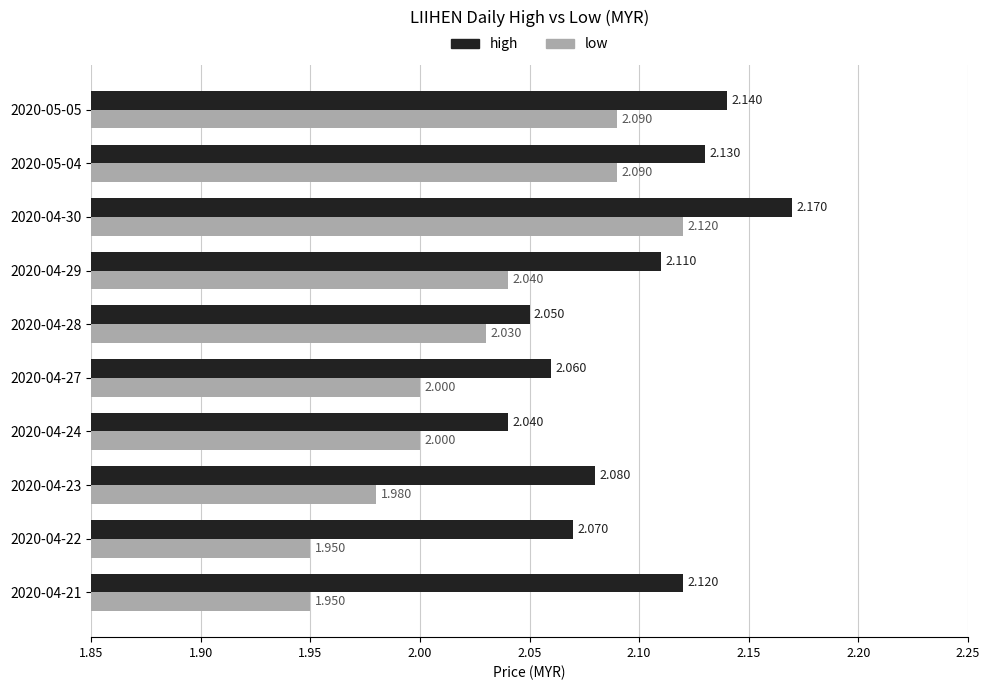

Which series has the largest total across all categories?

high